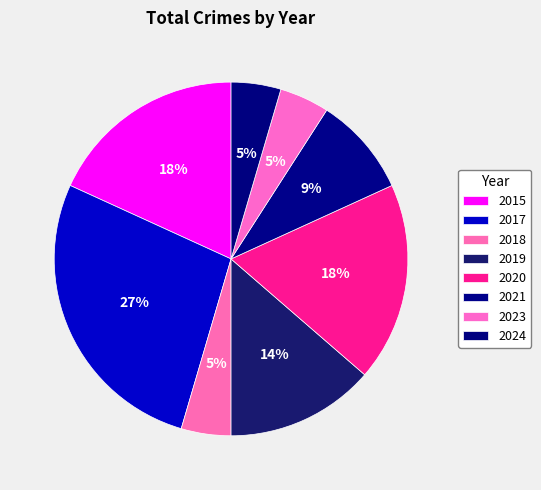

To the nearest percent, what portion does 2024 represent?

5%